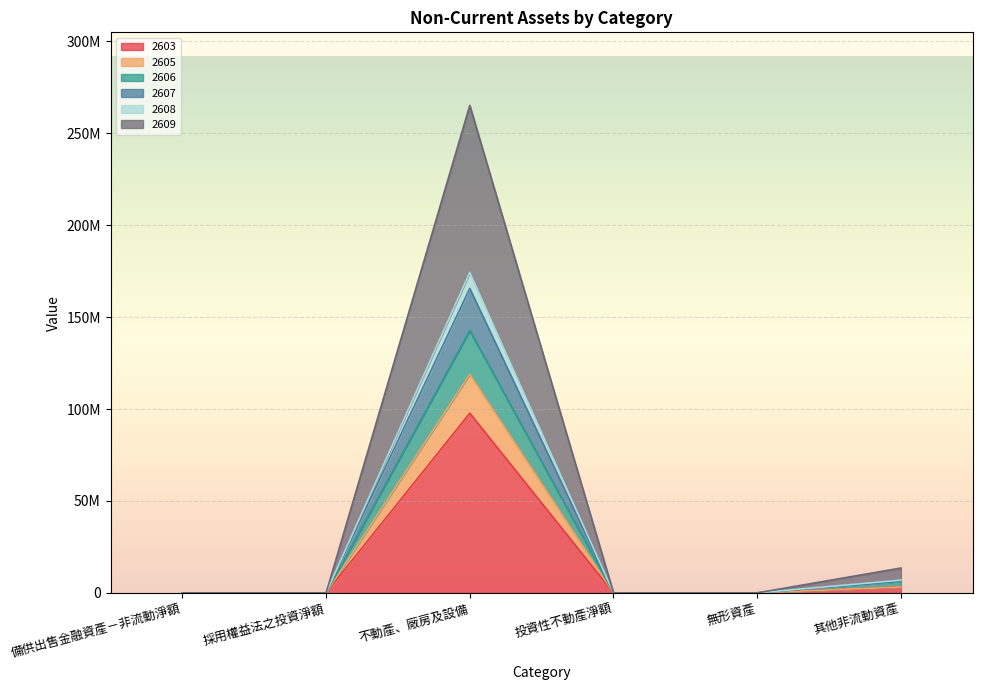

True or false: 2606 and 2608 cross at least once.

False